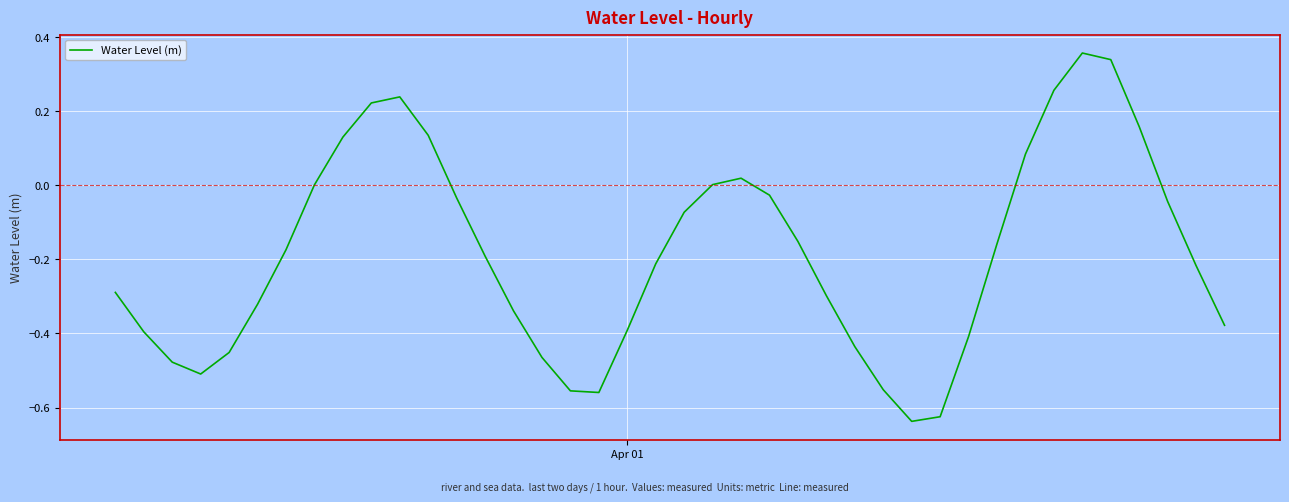

What is the difference between the maximum and minimum values?

1.0